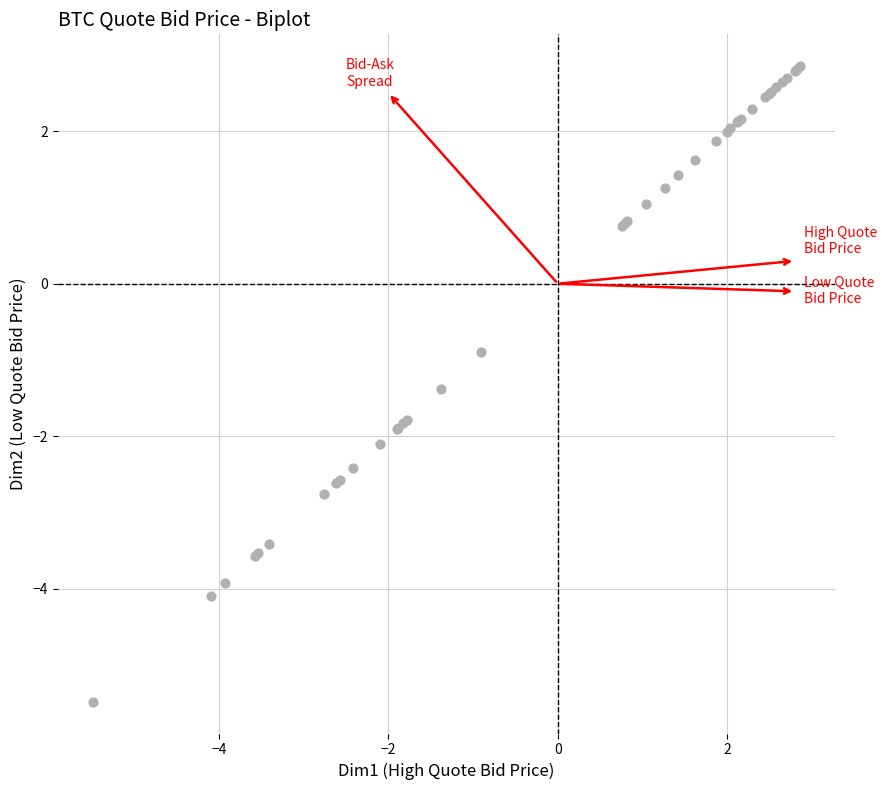

What Y value in the scatter plot is closest to -1?

-0.9